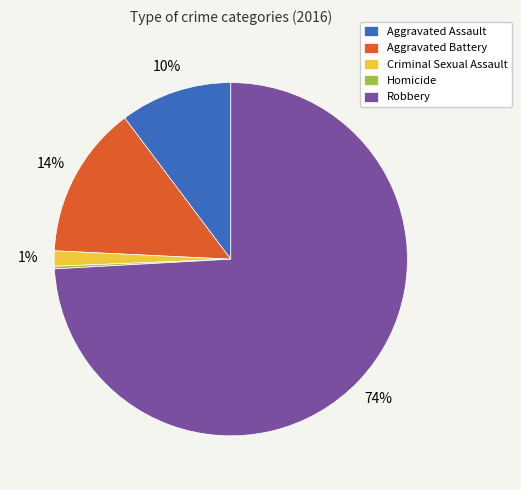

To the nearest percent, what is the average slice percentage?

20%